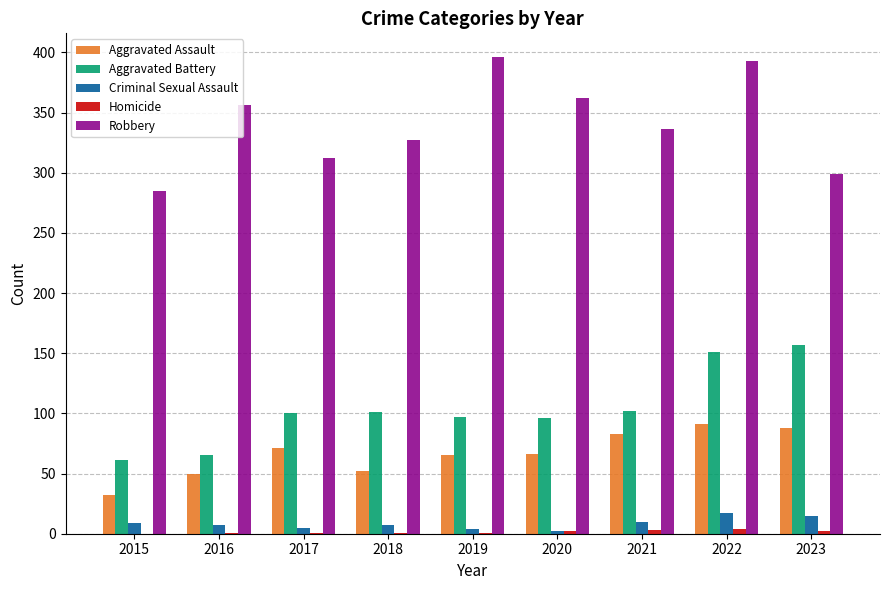

What is the difference between the Criminal Sexual Assault values at 2017 and 2021?

5